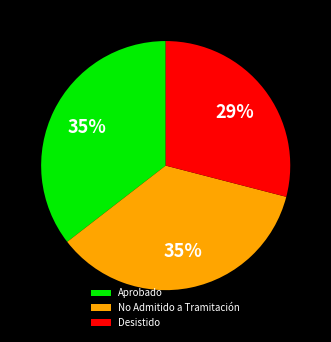

What is the ratio of the value at Desistido to the value at Aprobado?

0.8